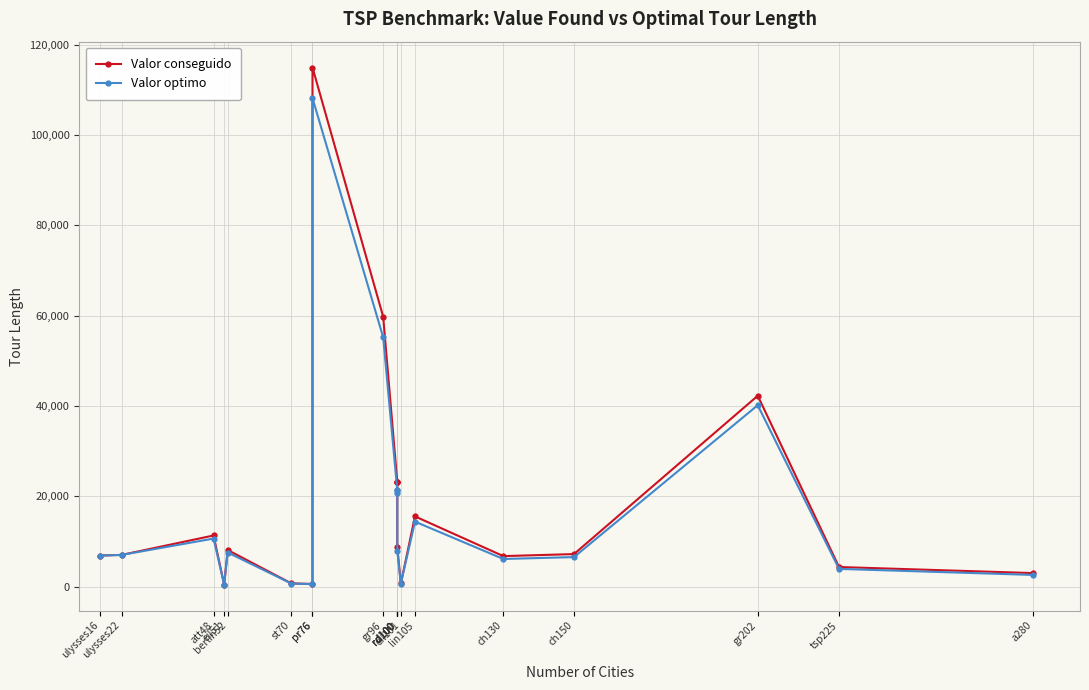

What is the approximate value of Valor optimo at pr76, to the nearest 50?

108150